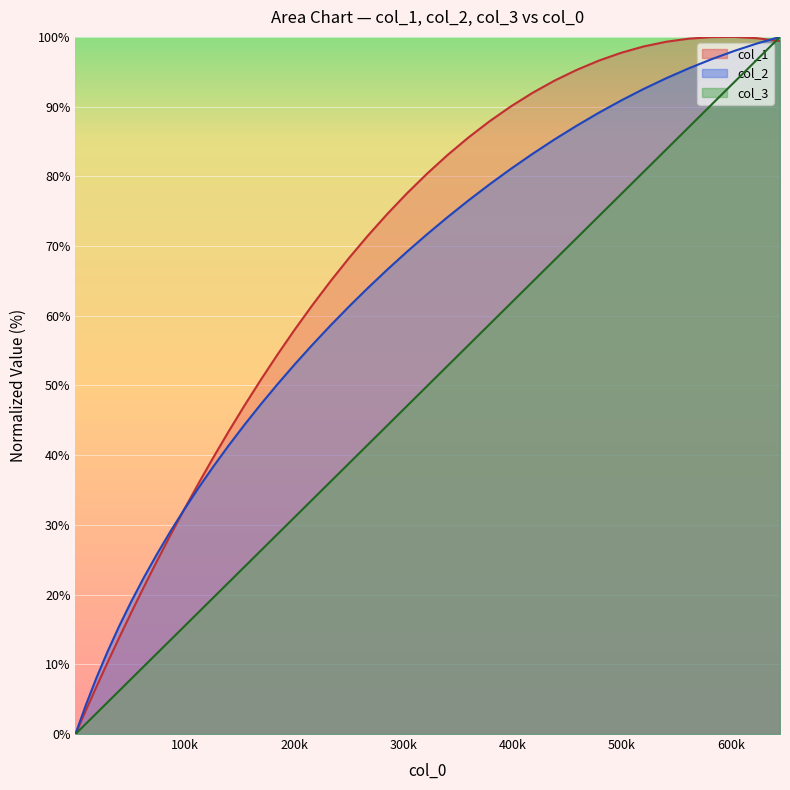

How many interior local peaks does the col_1 series have?

1